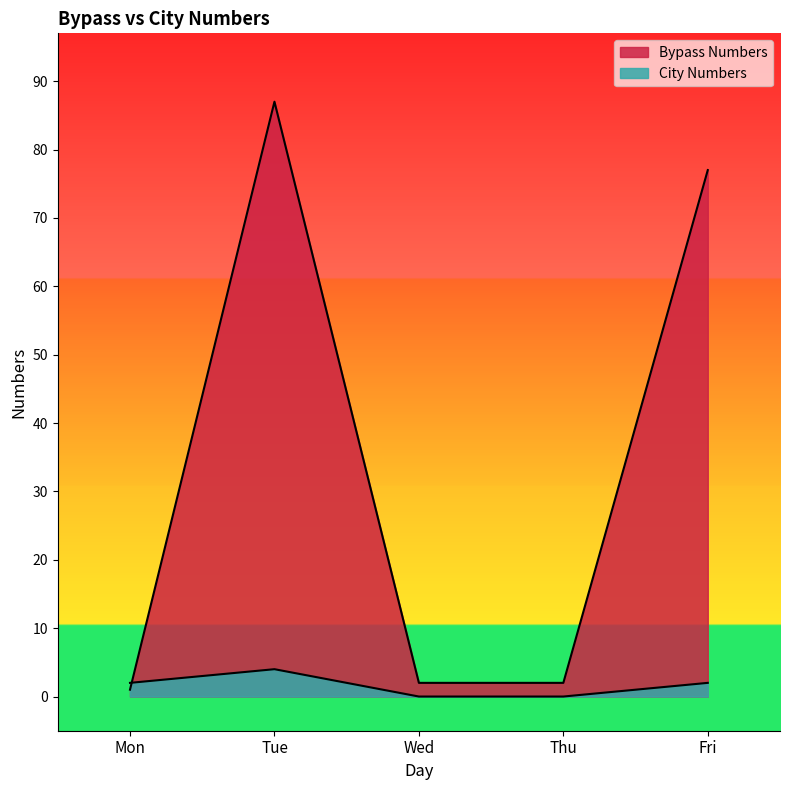

Which label corresponds to the largest value in the chart?

Tue